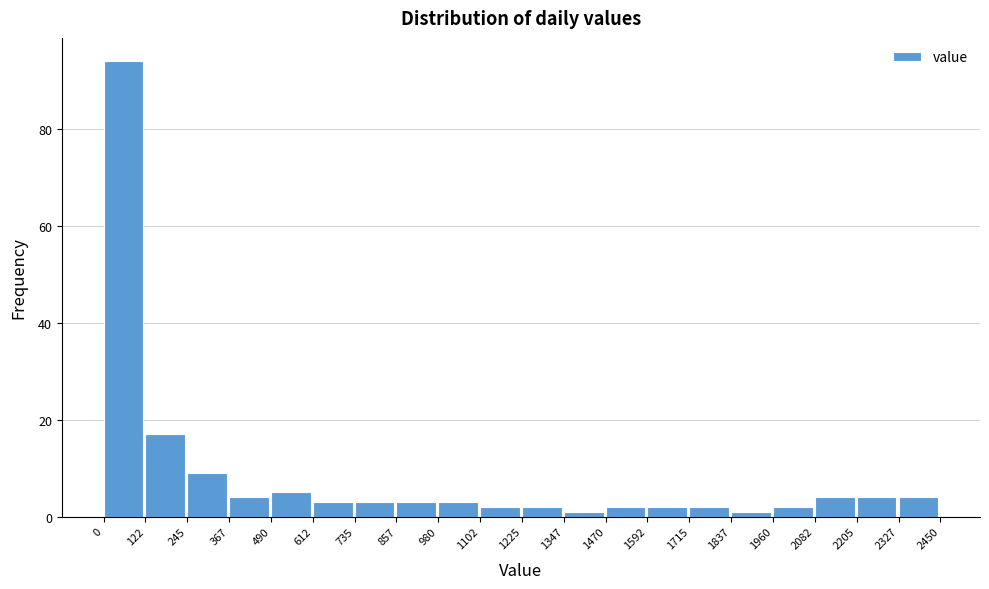

Reading left to right, list every bar in this chart as the range it spans on the x-axis followed by its height. The values are not printed on the chart, so give them approximately, as read against the axis.

0 to 122: 94
122 to 245: 18
245 to 367: 10
367 to 490: 4
490 to 612: 6
612 to 735: 4
735 to 857: 4
857 to 980: 4
980 to 1102: 4
1102 to 1225: 2
1225 to 1347: 2
1347 to 1470: under 2
1470 to 1592: 2
1592 to 1715: 2
1715 to 1837: 2
1837 to 1960: under 2
1960 to 2082: 2
2082 to 2205: 4
2205 to 2327: 4
2327 to 2450: 4